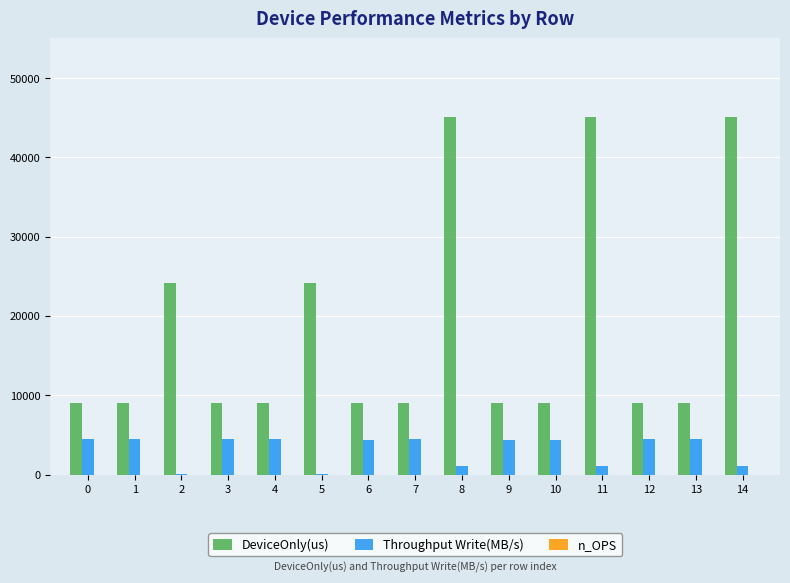

What is the total value across all series at 3?

13447.5